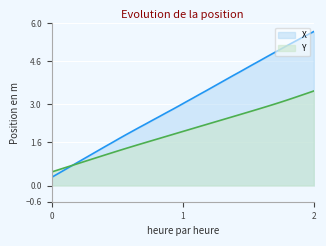

Does the chart display data point markers on the line(s)?

No